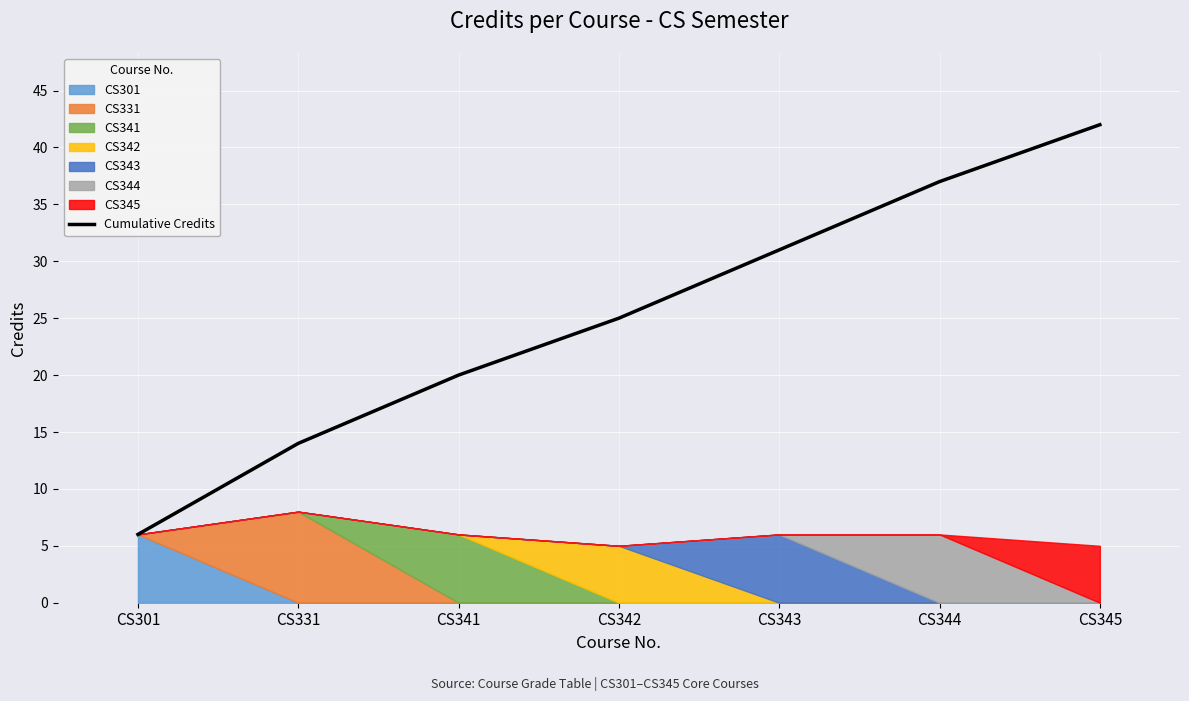

What is the greatest value displayed?

42